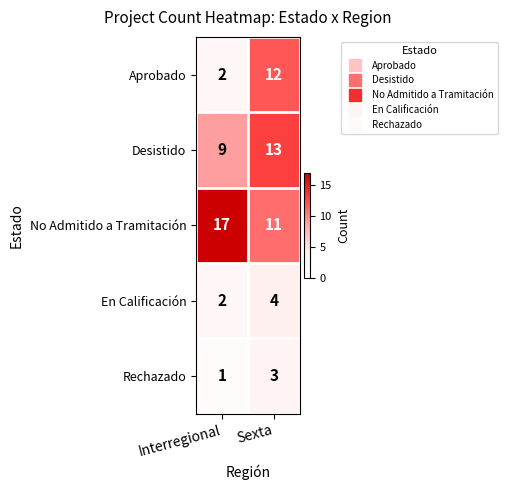

Which series has the largest range (max minus min)?

Aprobado